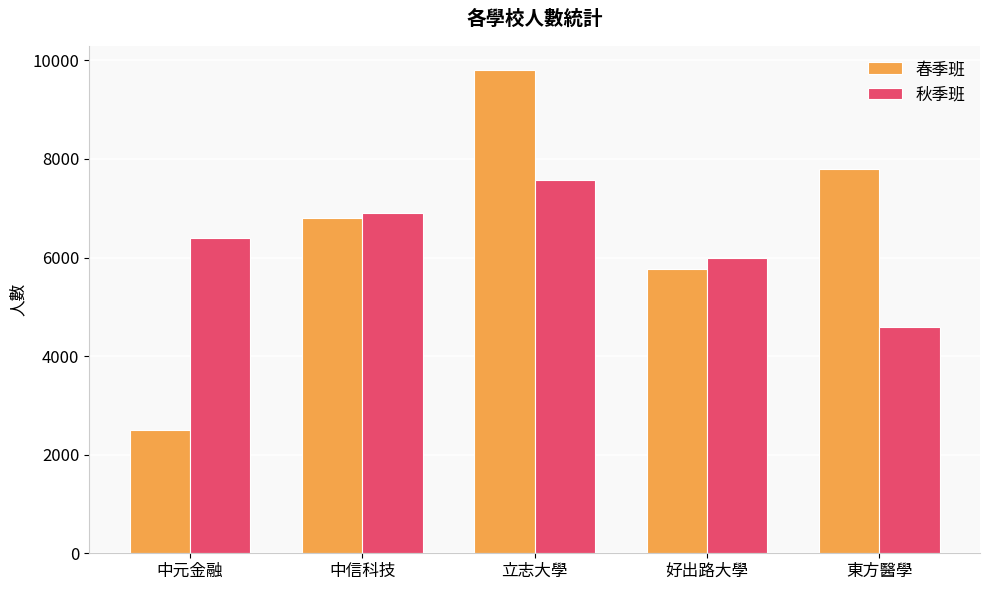

How many bars are there in total?

10